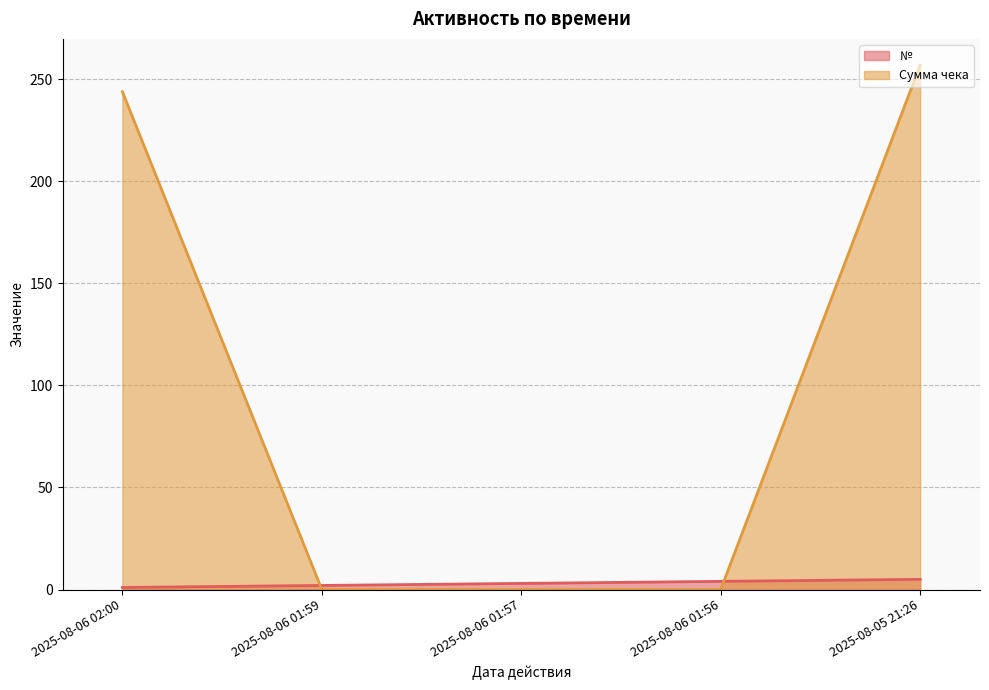

What is the greatest value displayed?

257